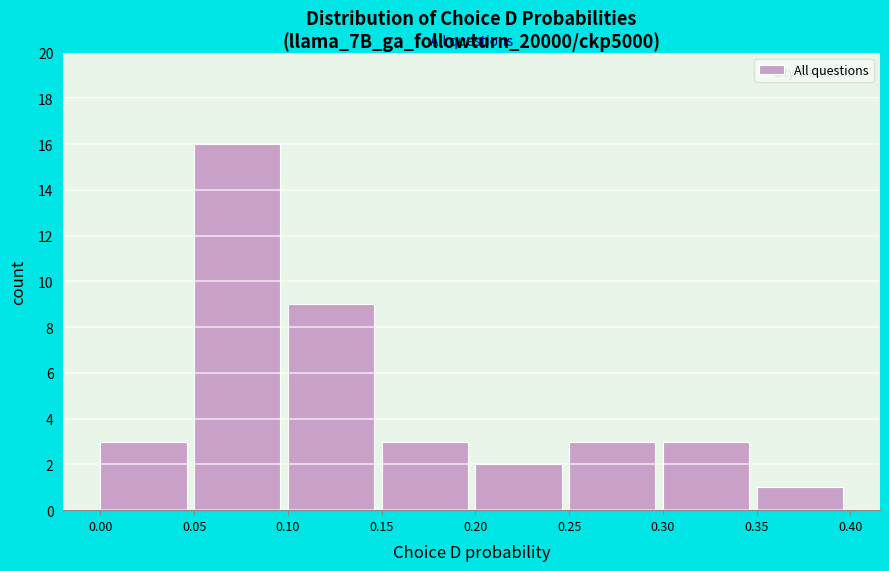

Reading left to right, transcribe this chart: for each bar, give the range it covers on the x-axis and its height. The values are not printed on the chart, so give them approximately, as read against the axis.

0.00 to 0.05: 3
0.05 to 0.10: 16
0.10 to 0.15: 9
0.15 to 0.20: 3
0.20 to 0.25: 2
0.25 to 0.30: 3
0.30 to 0.35: 3
0.35 to 0.40: 1